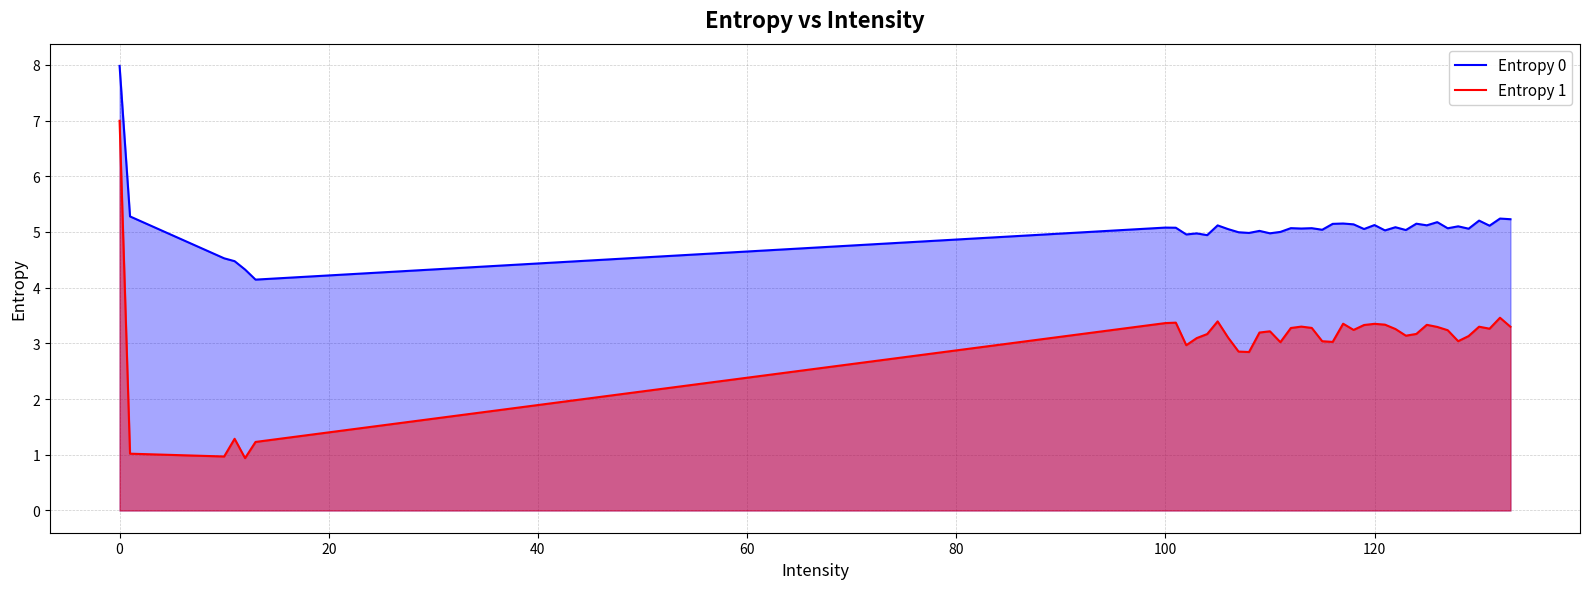

What is the value of the Entropy 0 point at the 40th from the left?

5.2